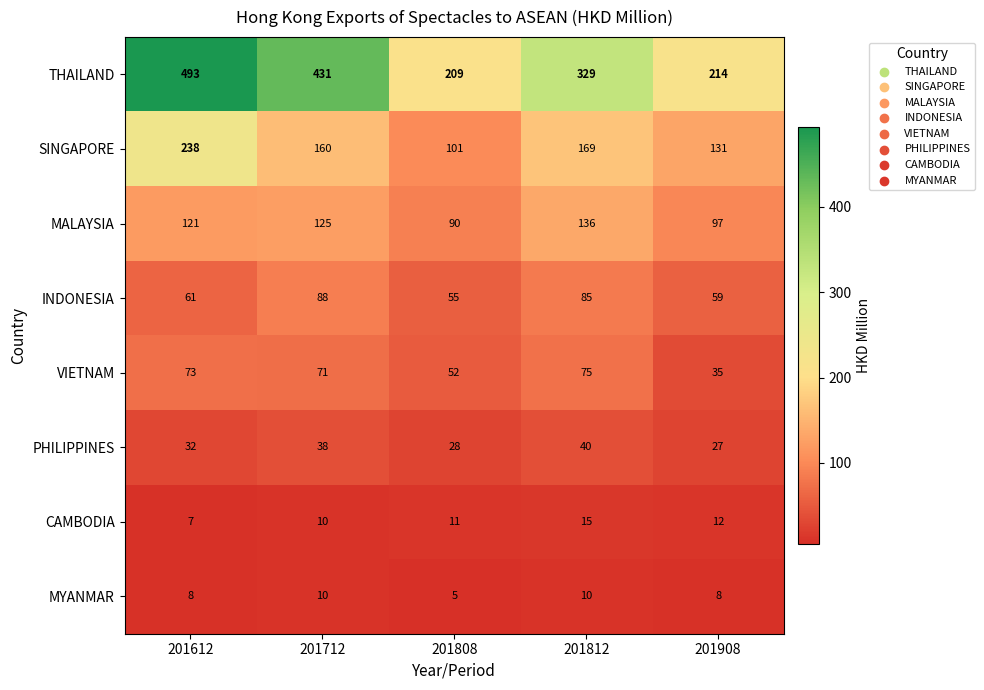

Is it true that VIETNAM equals 17 at 201808?

False